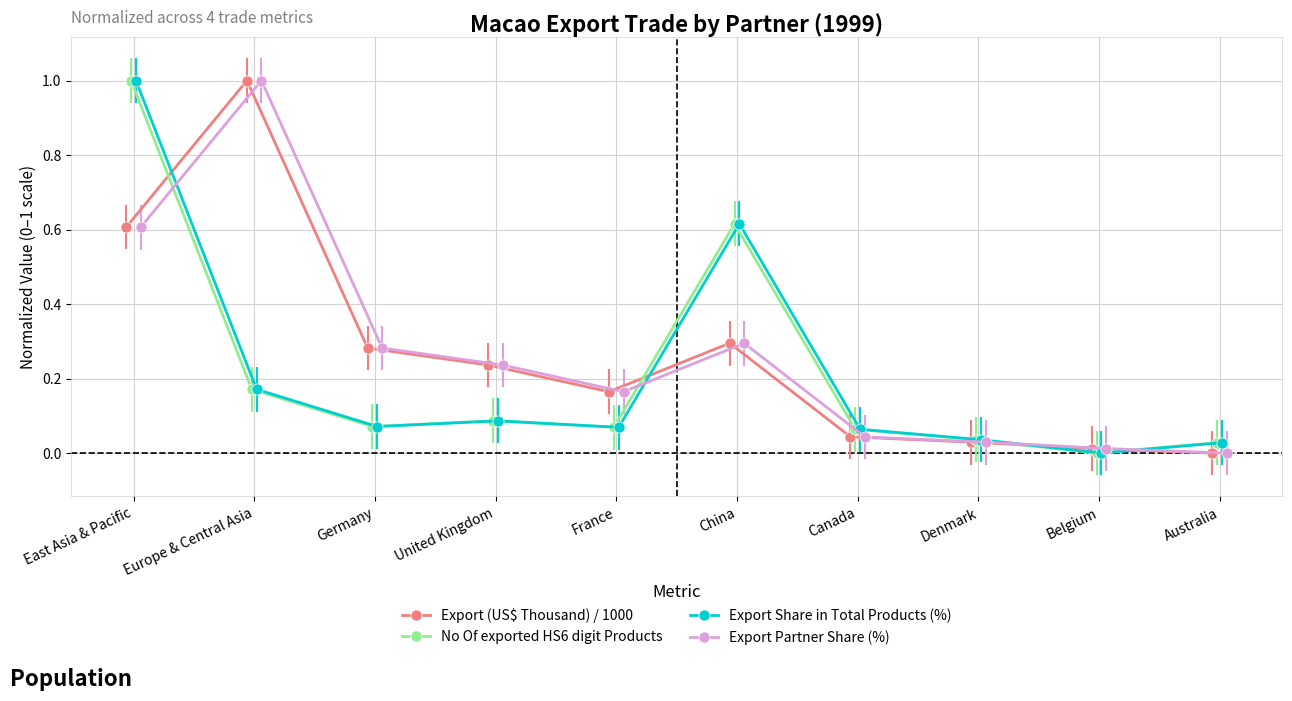

What is the total value across all series at Canada?

0.2